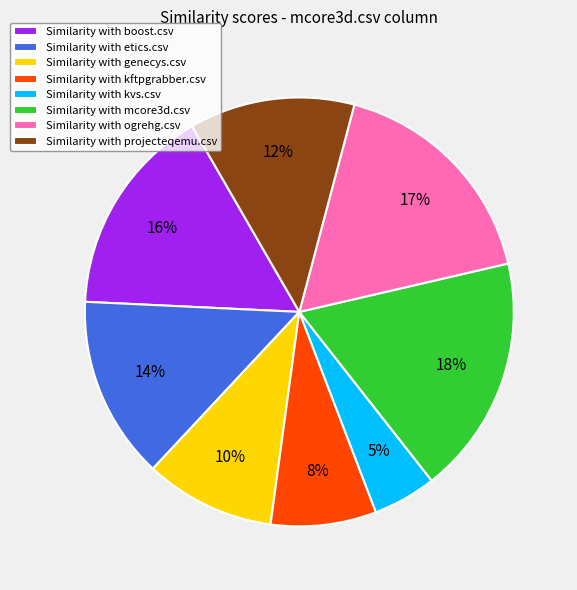

To the nearest percent, what portion does Similarity with kftpgrabber.csv represent?

8%